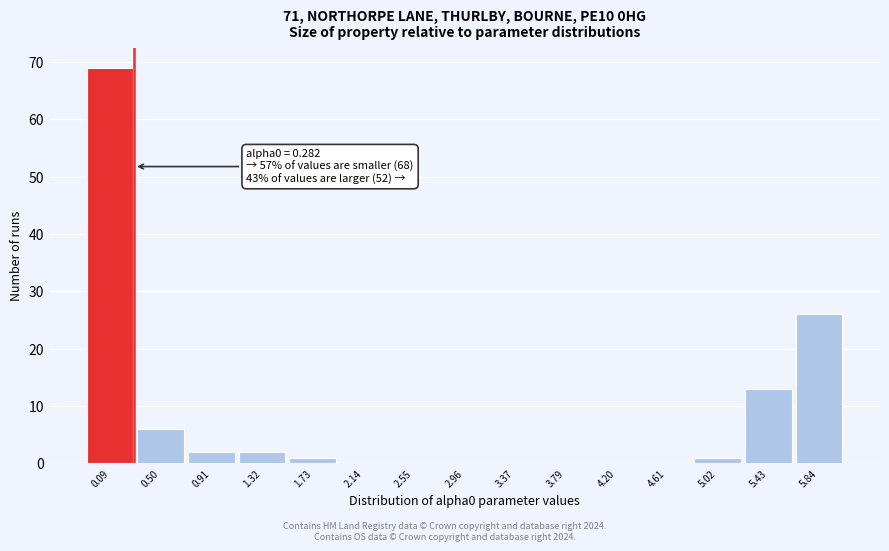

Which range on the x-axis has the tallest bar?

-0.10 to 0.30